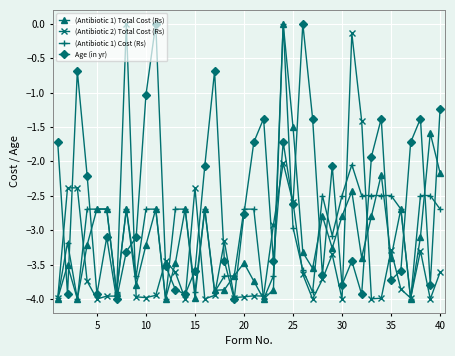

At how many categories does at least one series exceed -1?

7